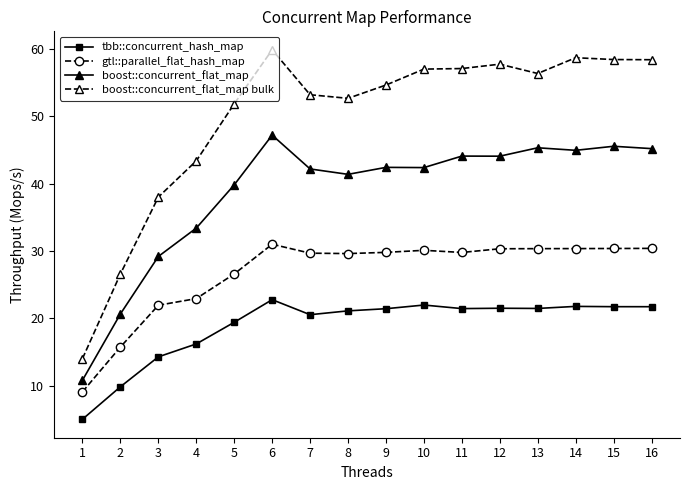

How many series are shown in this chart?

4